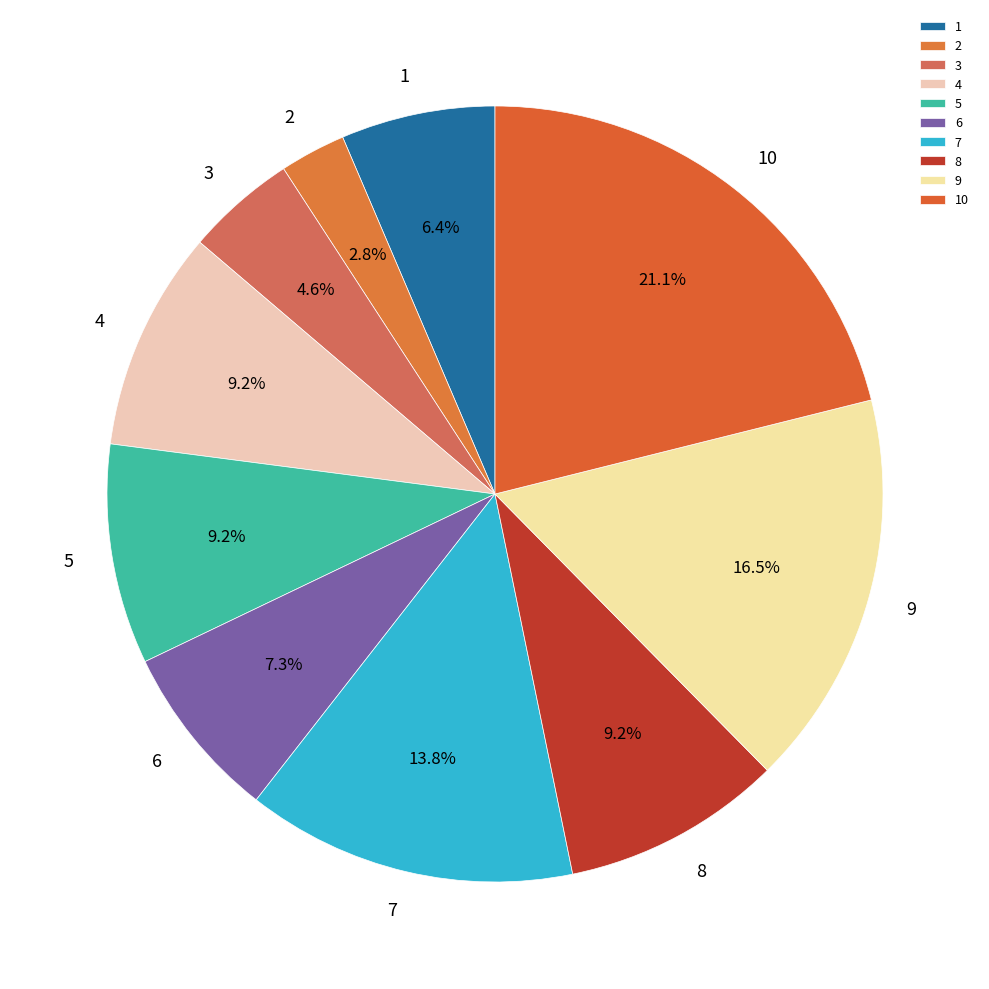

Which category has the biggest portion of the pie?

10